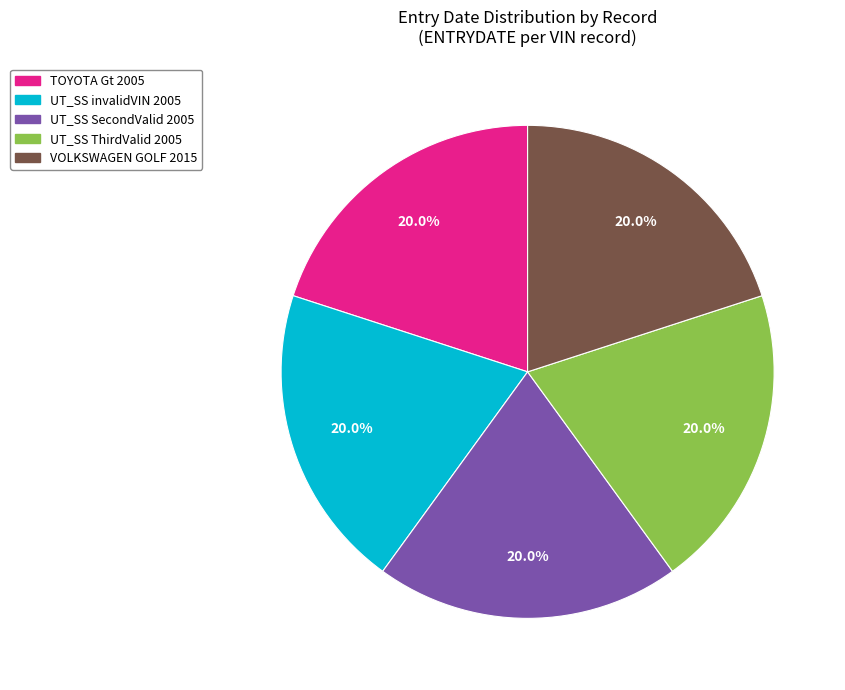

Combined, do UT_SS SecondValid 2005 and TOYOTA Gt 2005 account for over 50%?

No